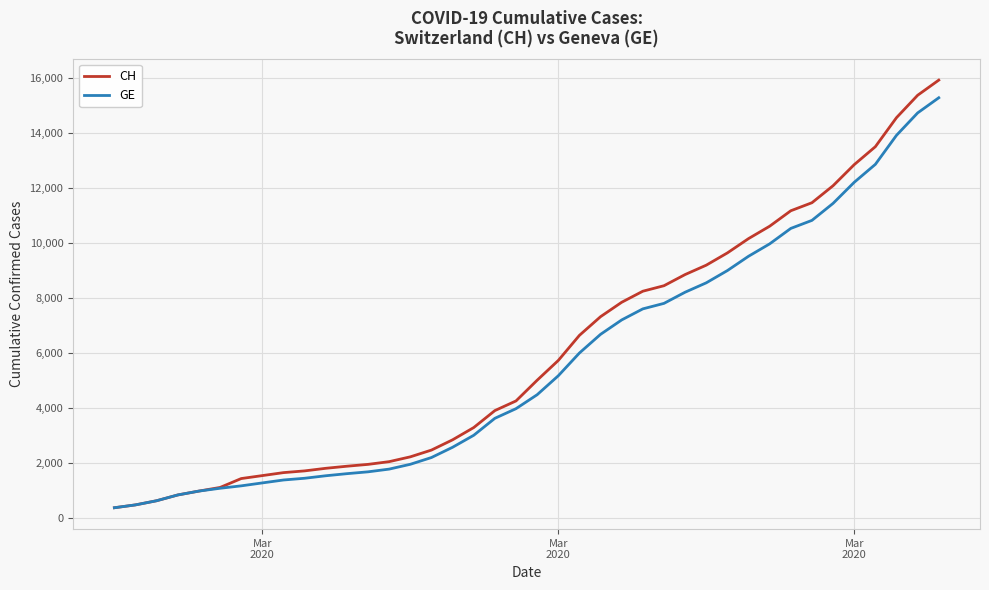

What is the highest value of the CH series?

15926